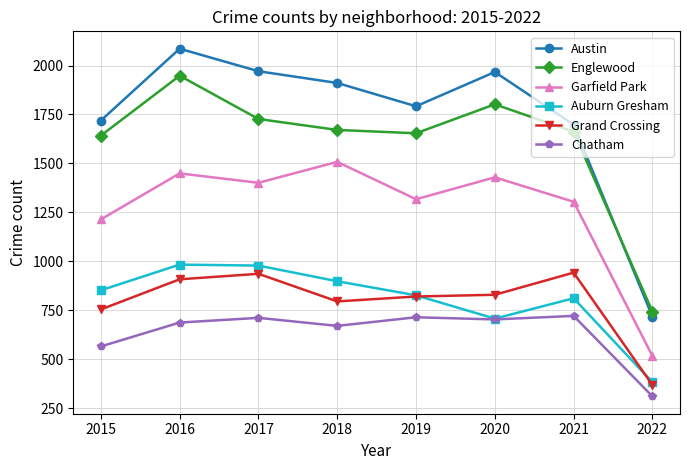

Rank the series at 2018 from lowest to highest value.

Chatham, Grand Crossing, Auburn Gresham, Garfield Park, Englewood, Austin